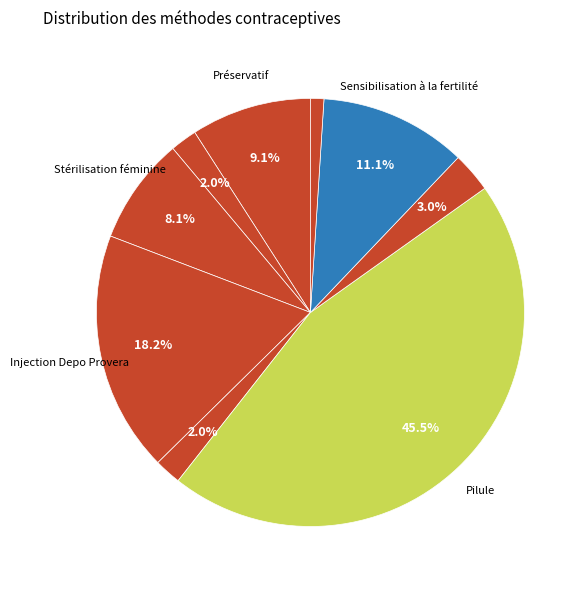

Count the number of slices in the pie.

9